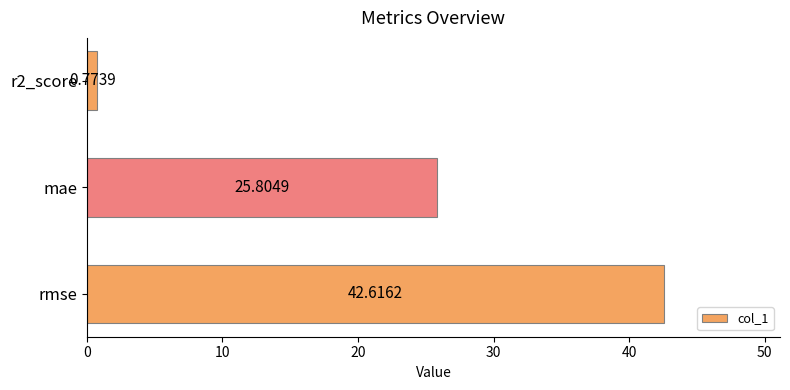

Count the number of categories in the chart.

3